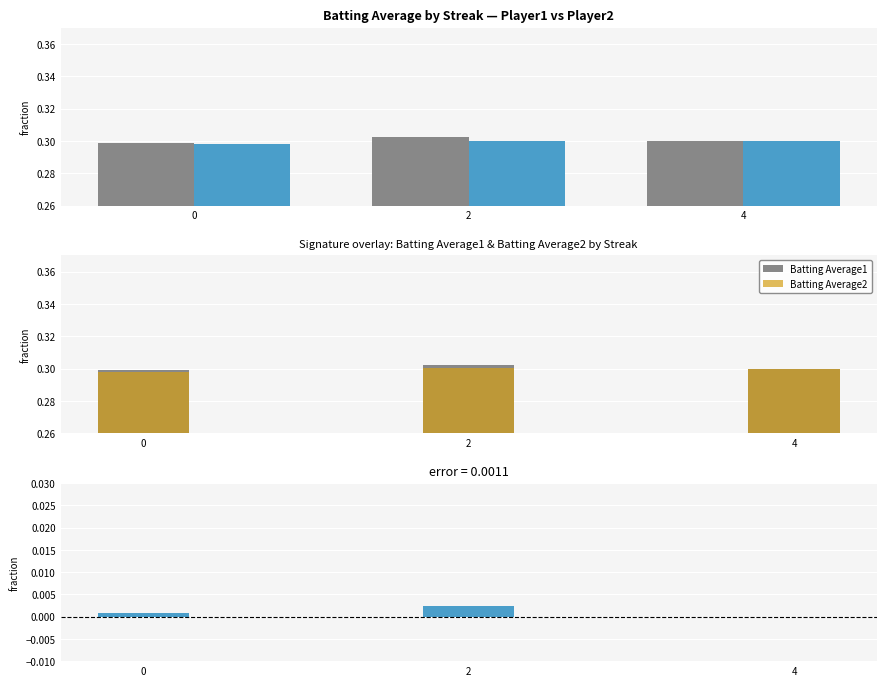

At which category is the sum across all series the highest?

2